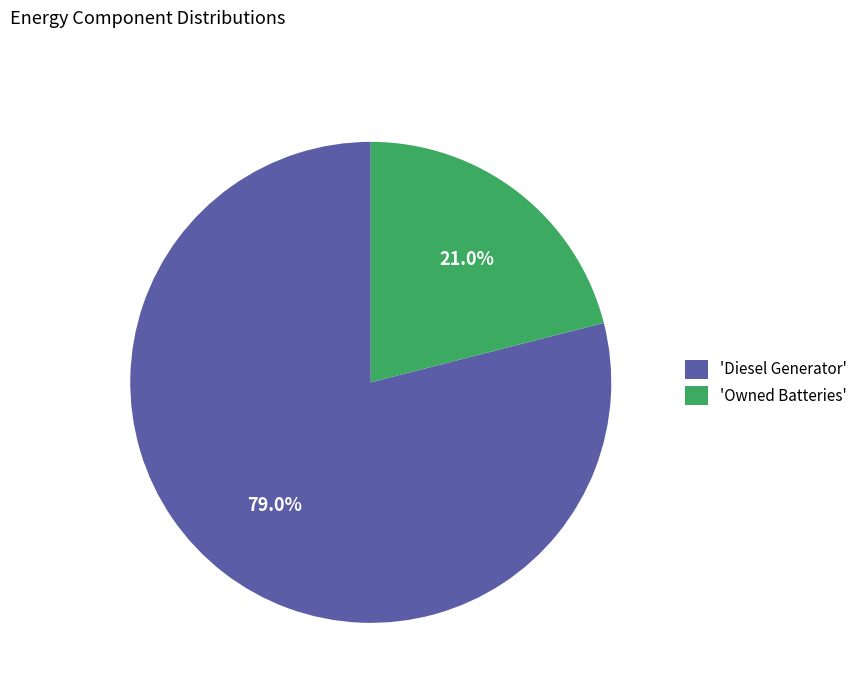

Which category accounts for the majority?

'Diesel Generator'